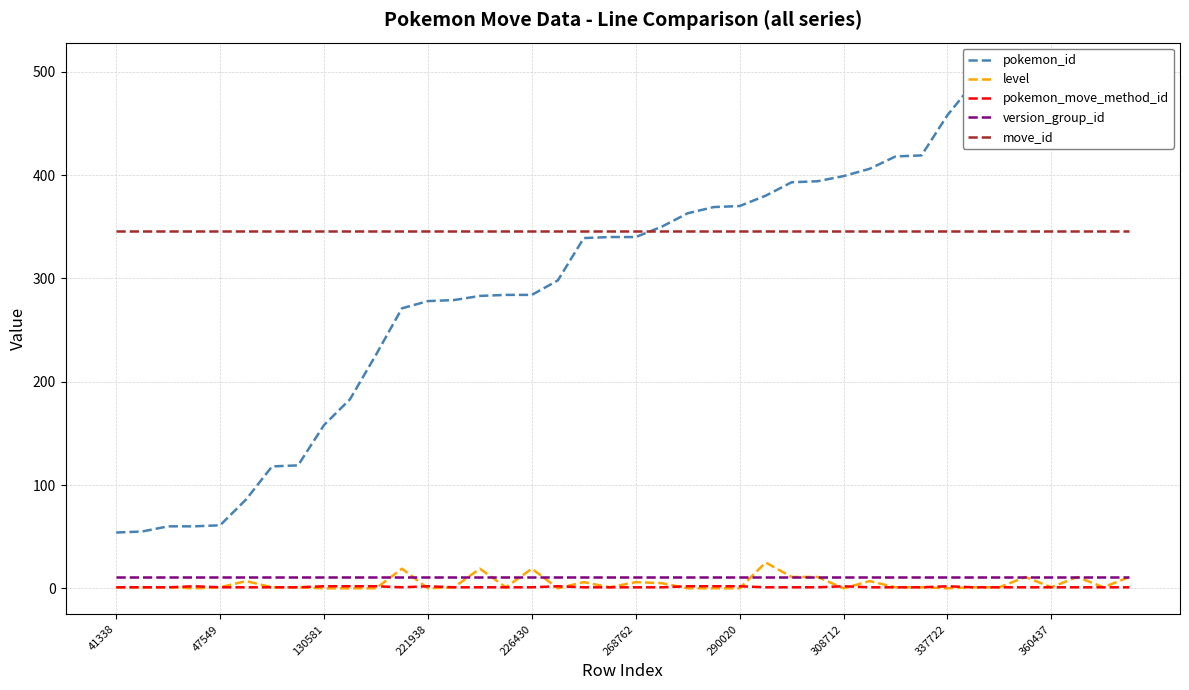

Does the chart display data point markers on the line(s)?

No